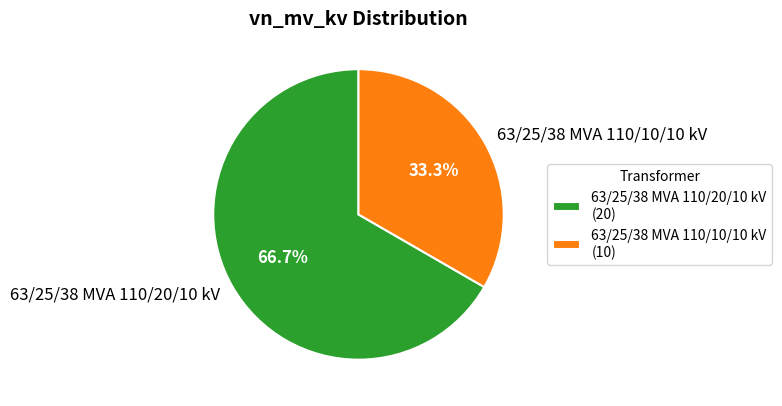

Count the number of slices in the pie.

2